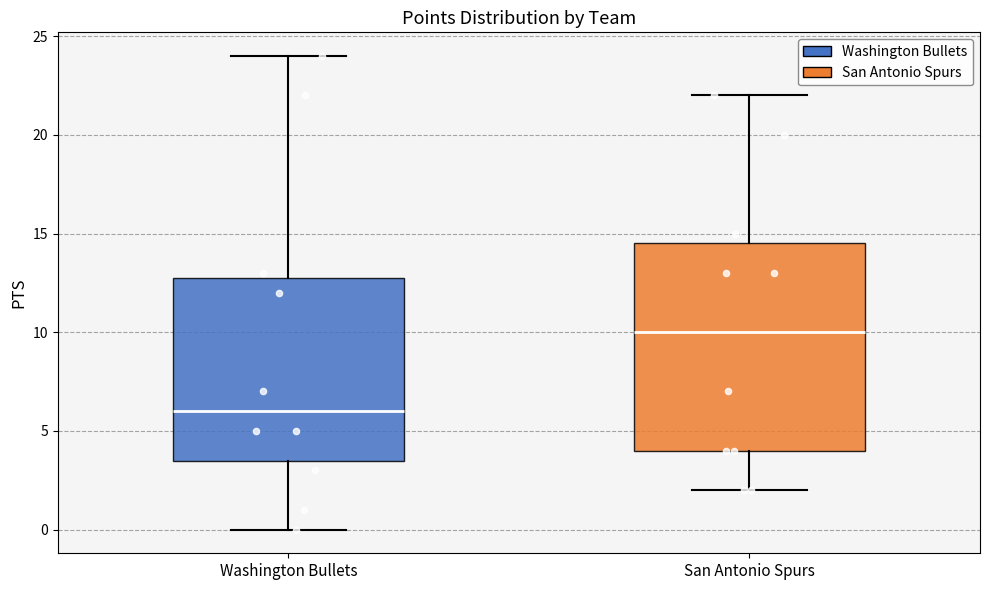

Reading left to right, read every box against the y-axis: the position of its median line, the range the box covers, and the ends of its whiskers. The values are not printed on the chart, so give them approximately, as read against the axis.

Washington Bullets: median 6.0, box 3.5 to 13.0, whiskers 0.0 to 24.0
San Antonio Spurs: median 10.0, box 4.0 to 14.5, whiskers 2.0 to 22.0